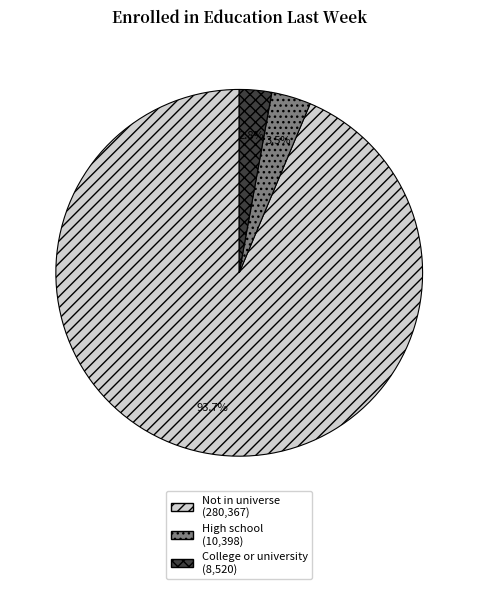

Is it true that Not in universe is 86% of the pie?

False